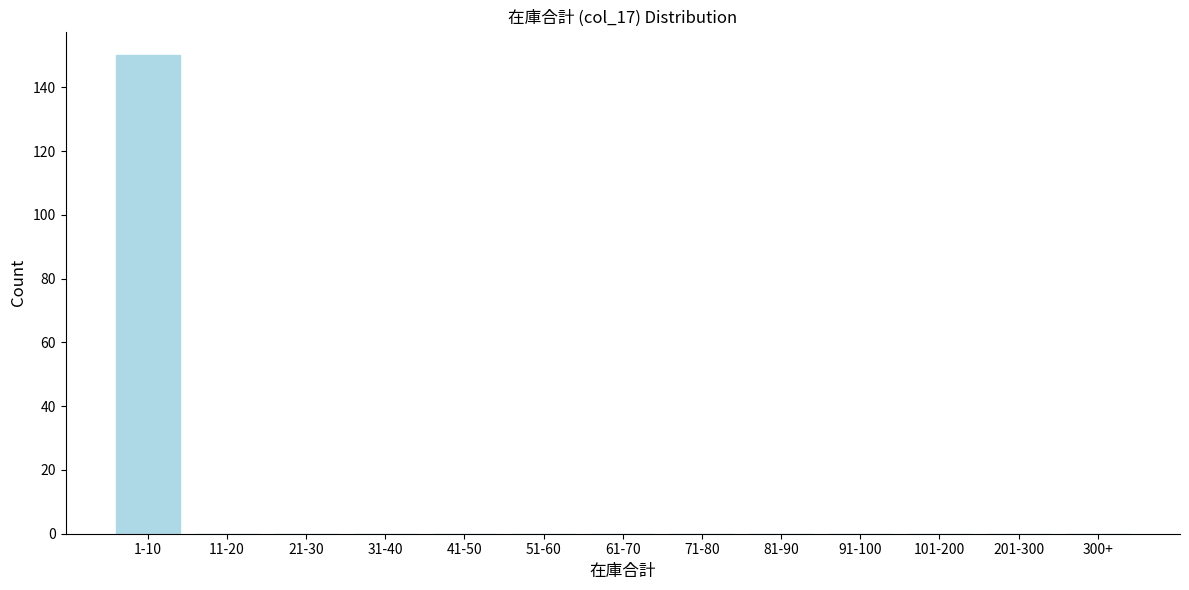

Reading left to right, extract all data points from this chart.

1-10=150	11-20=0	21-30=0	31-40=0	41-50=0	51-60=0	61-70=0	71-80=0	81-90=0	91-100=0	101-200=0	201-300=0	300+=0